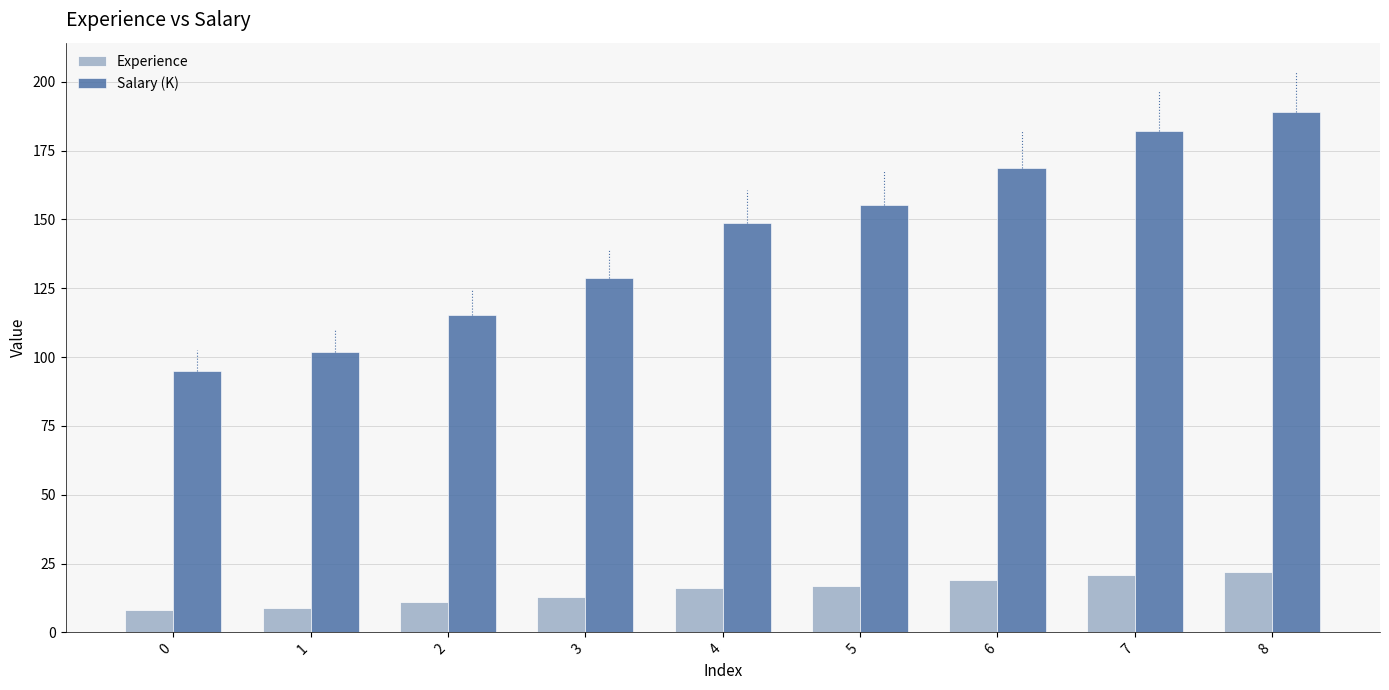

How many Experience values are between 11 and 19?

5